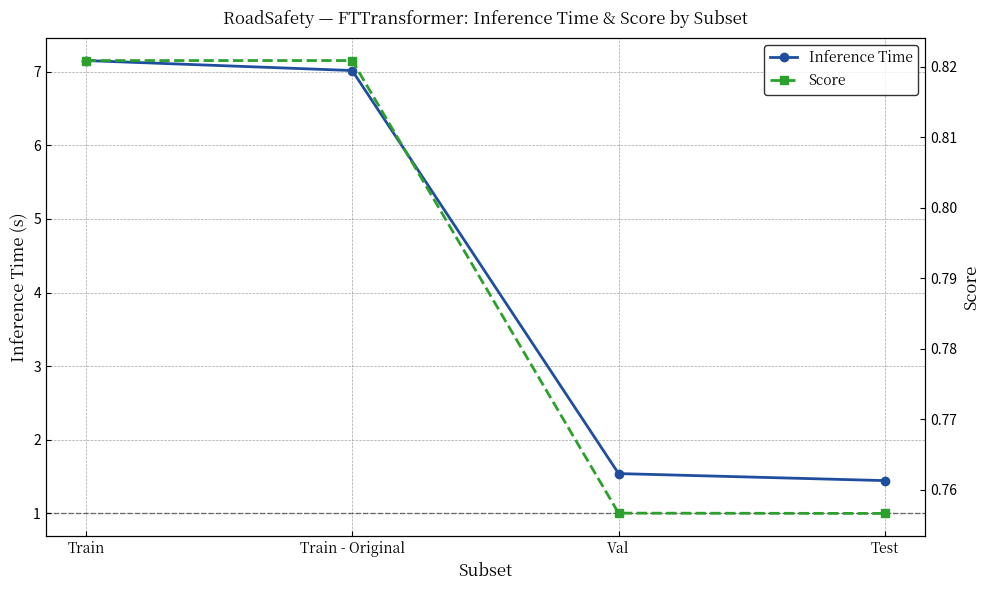

Rank the series at Train - Original from lowest to highest value.

Score, Inference Time